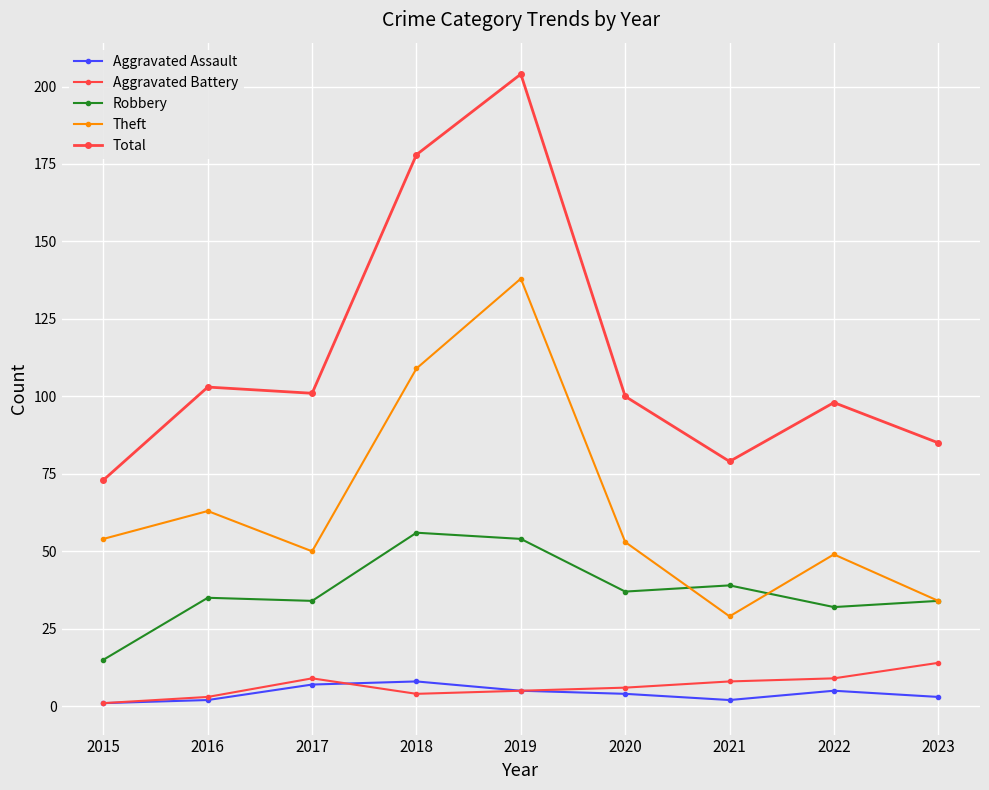

Is this an area chart (filled region under the line)?

No